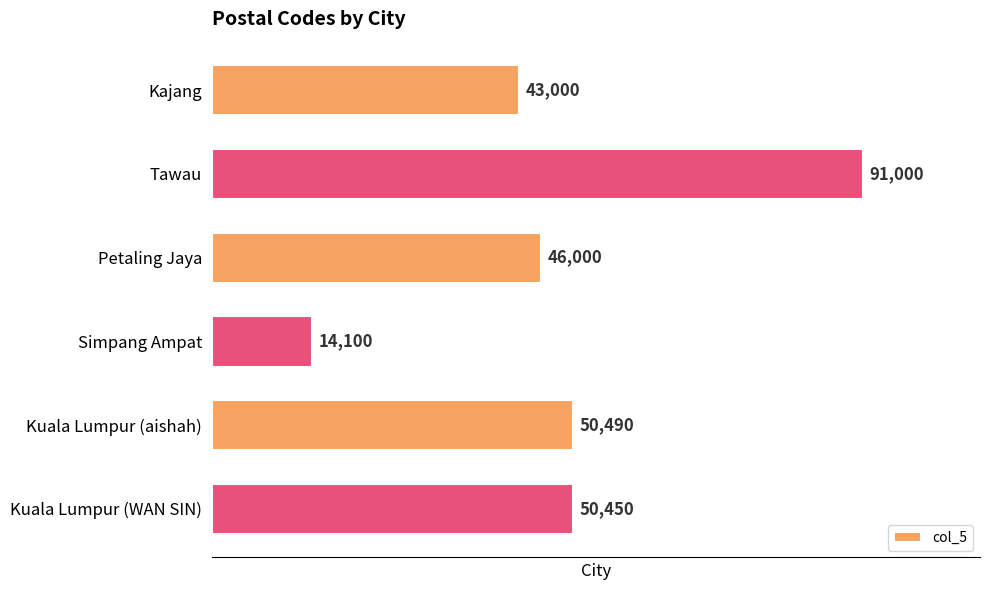

Which has a higher value, Tawau or Kajang?

Tawau